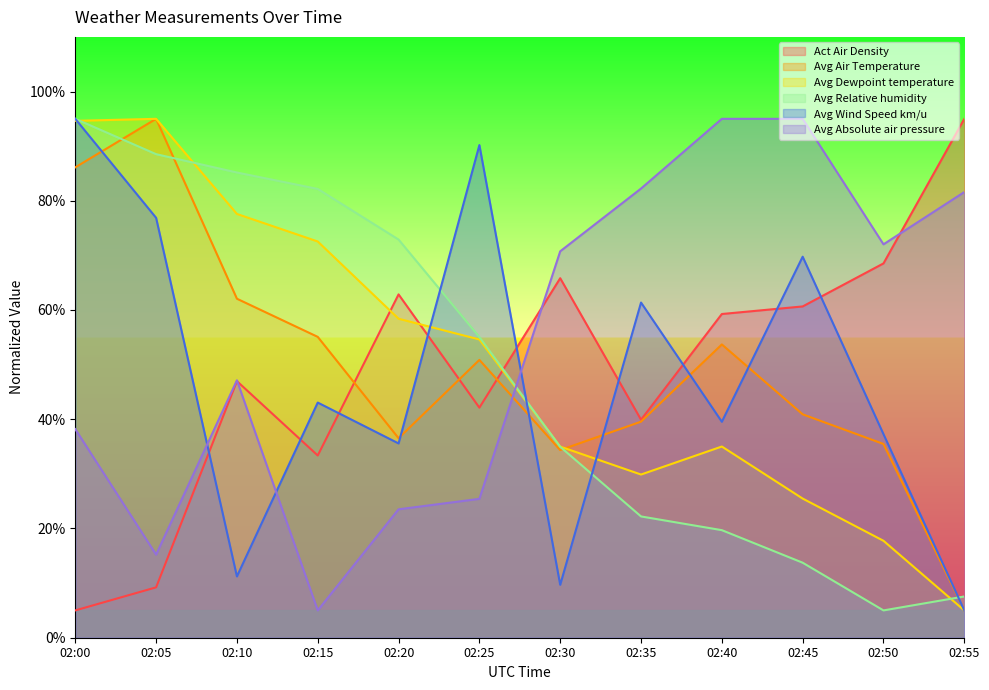

How many interior local valleys does the Avg Relative humidity series have?

1